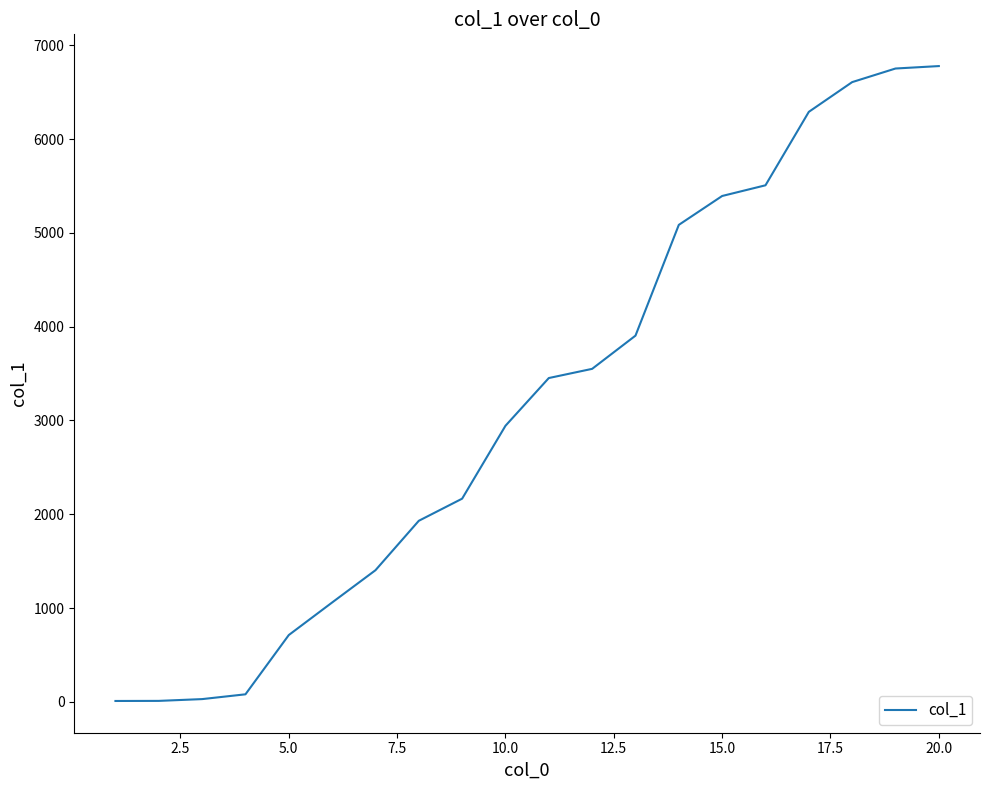

What is the difference between the maximum and minimum values?

6769